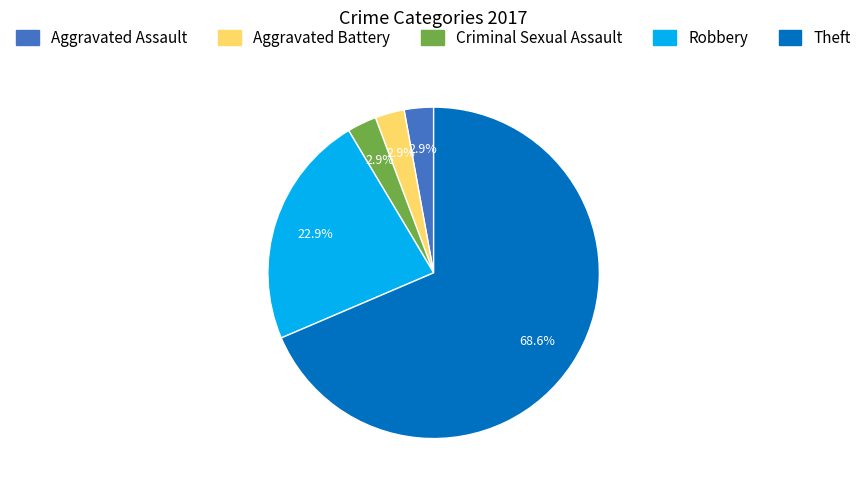

To the nearest percent, what portion does Aggravated Assault represent?

3%